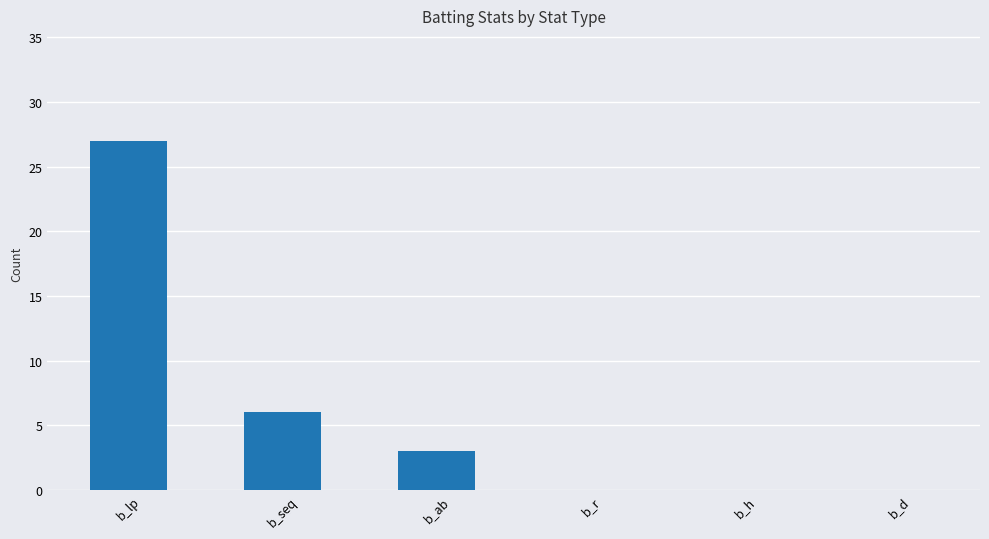

Between b_lp and b_h, which is larger?

b_lp